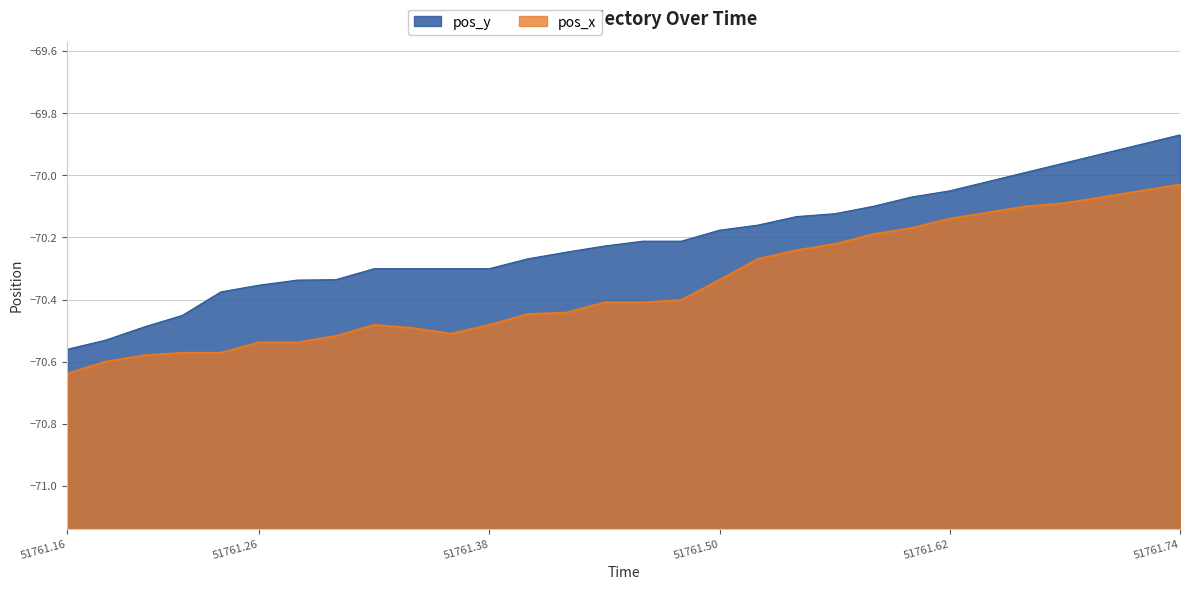

How many lines are shown in the chart?

2